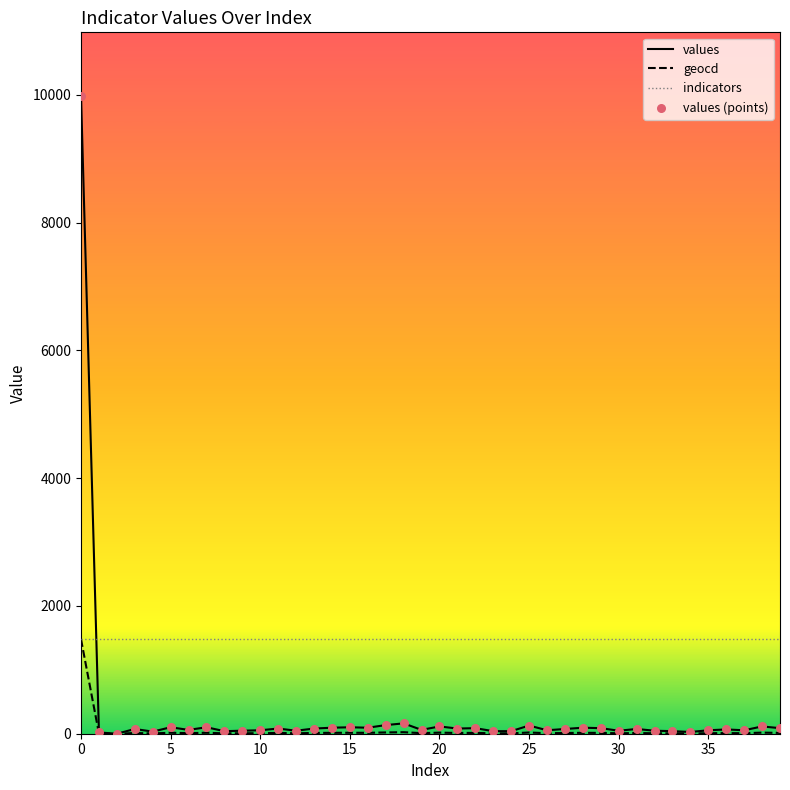

Which series has the largest total across all categories?

indicators